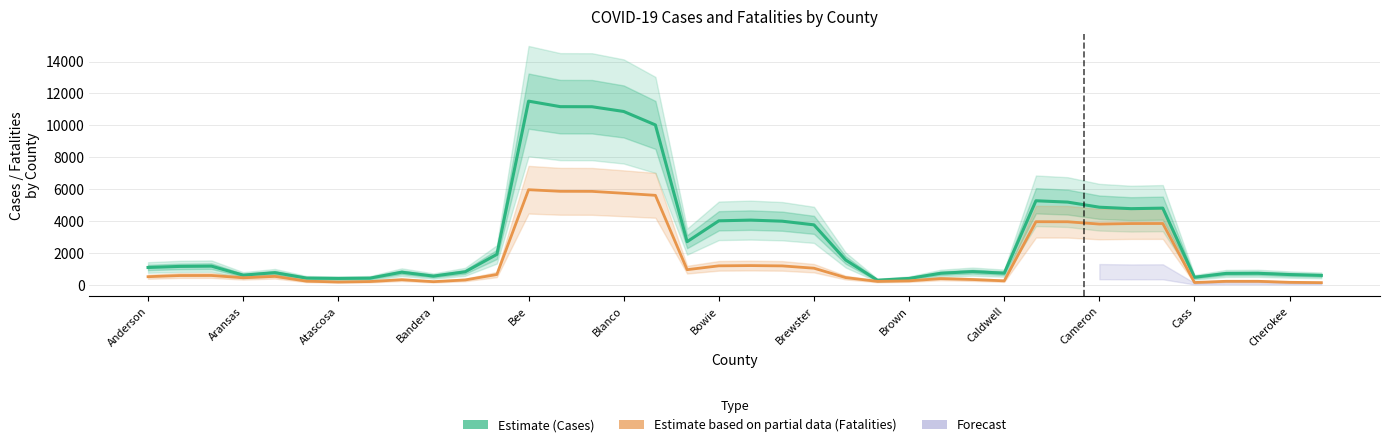

What is the greatest value displayed?

11520.0